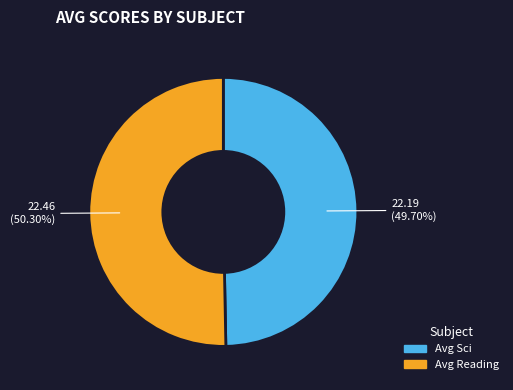

Is it true that Avg Sci is 56% of the pie?

False